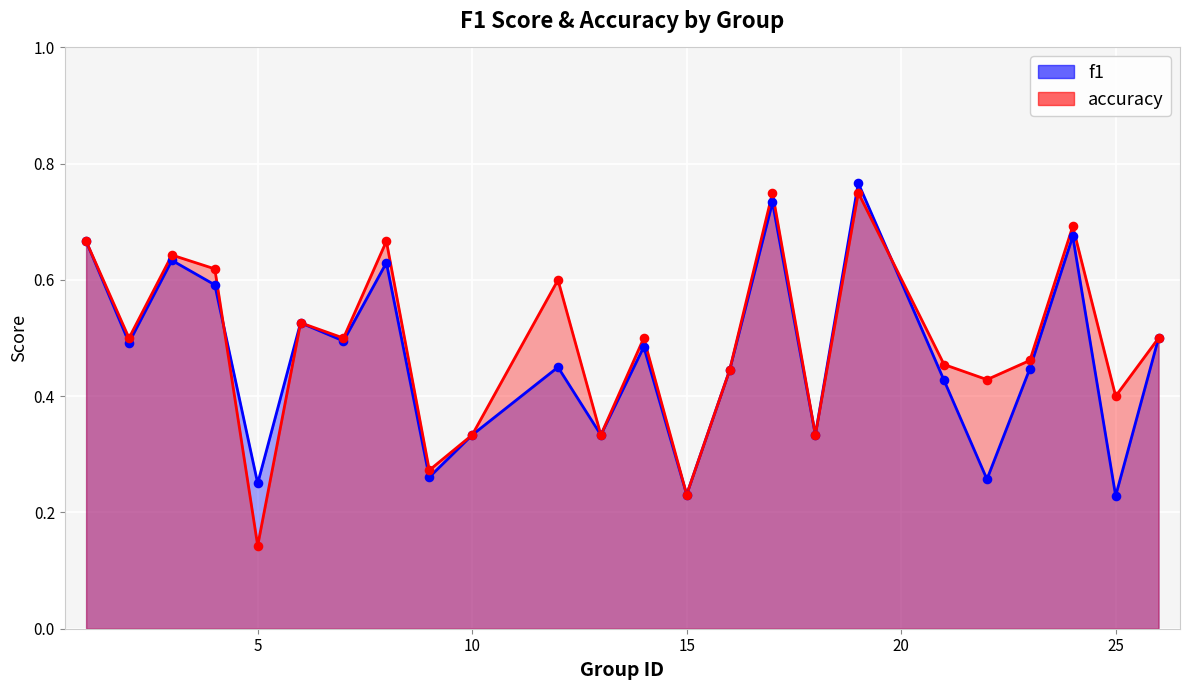

Which series contains the lowest Y value?

accuracy